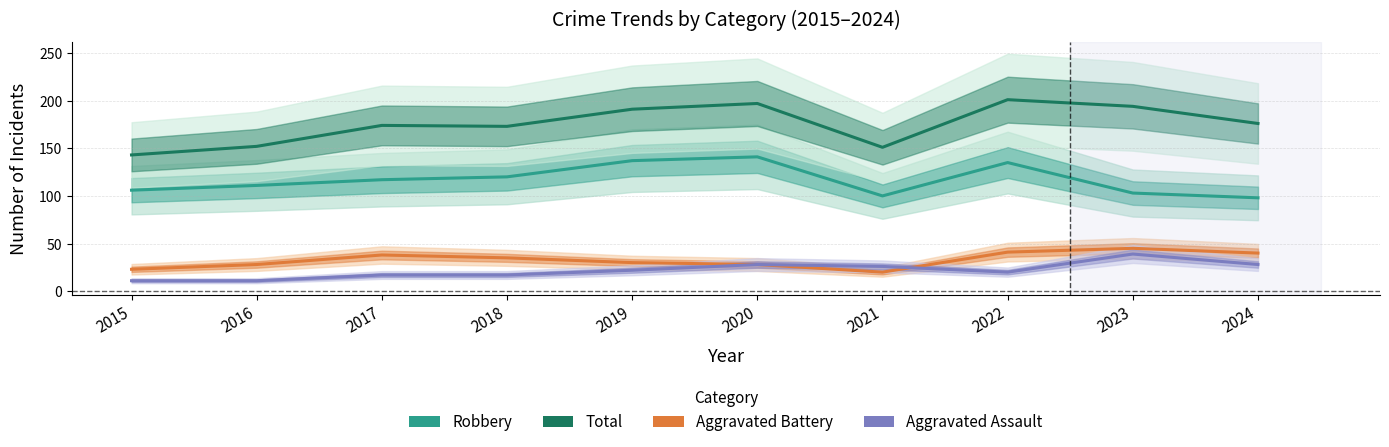

Rank the categories by Aggravated Assault value from lowest to highest.

2015, 2016, 2017, 2018, 2022, 2019, 2021, 2020, 2024, 2023